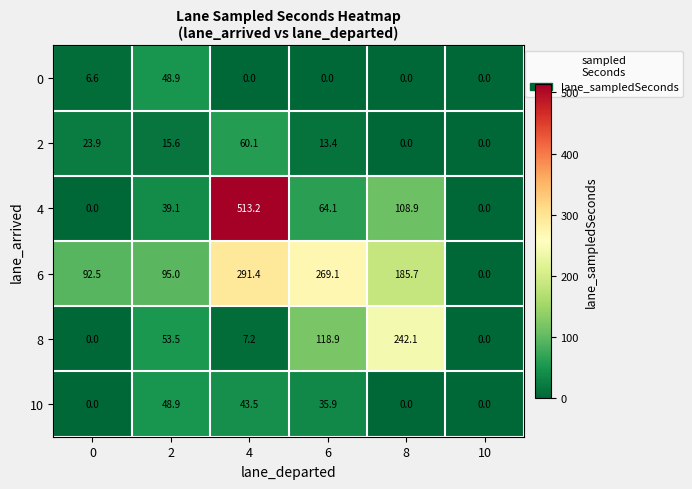

The value of 10 at 10 is 0.0. True or false?

True